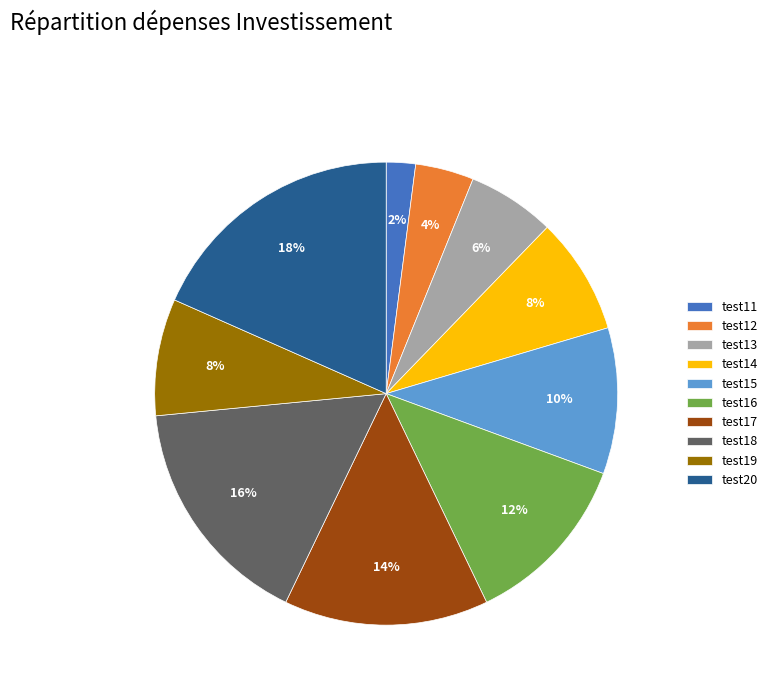

Does test19 account for over 50% of the chart?

No